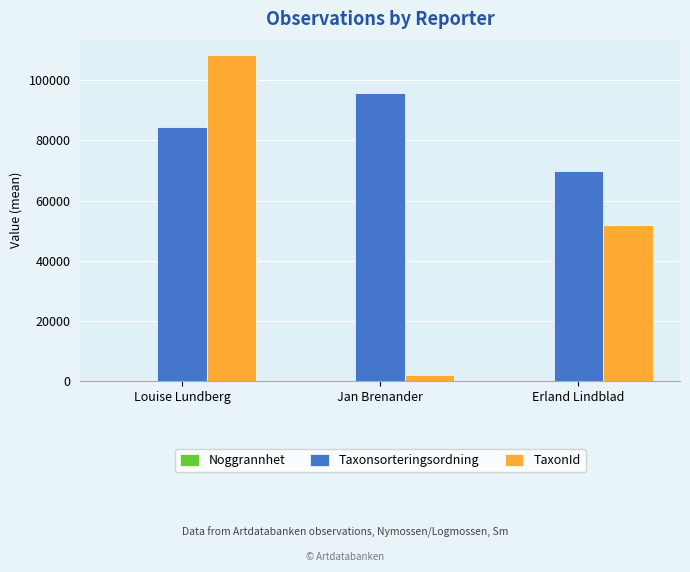

What is the sum of all TaxonId values?

162379.8